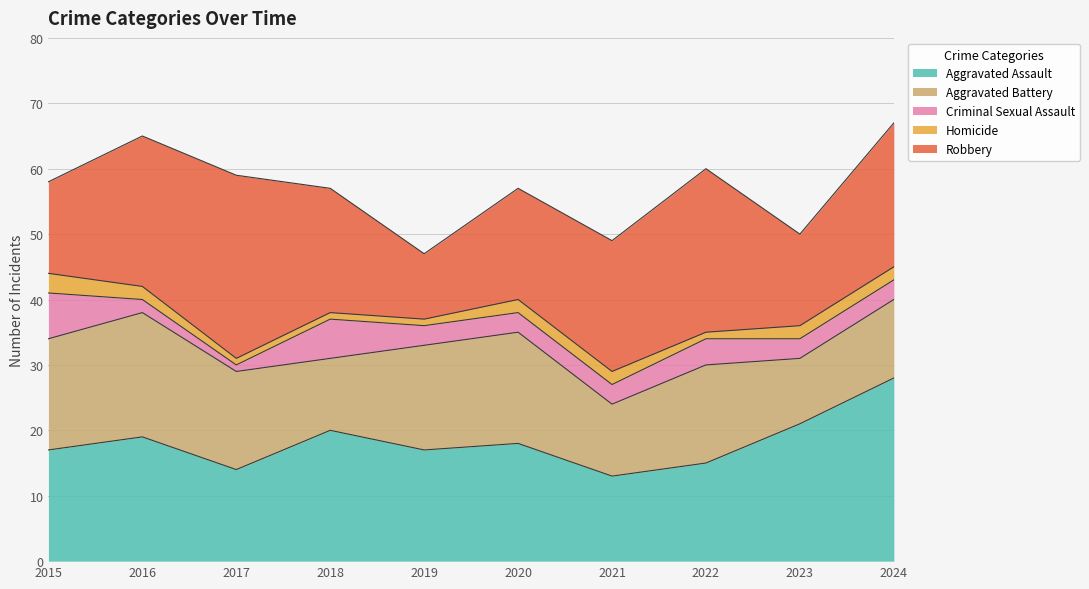

The Criminal Sexual Assault series shows 5 at 2021. True or false?

False